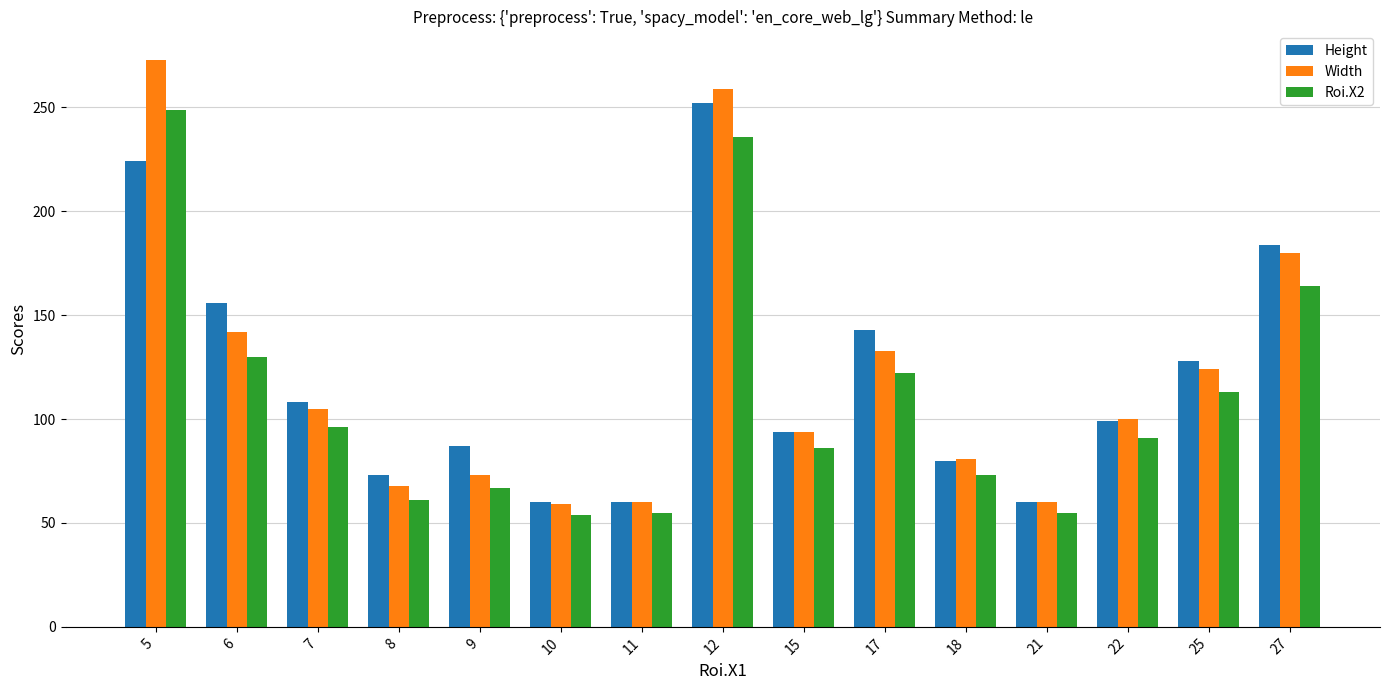

What is the value of the Width bar at the 1st from the left?

273